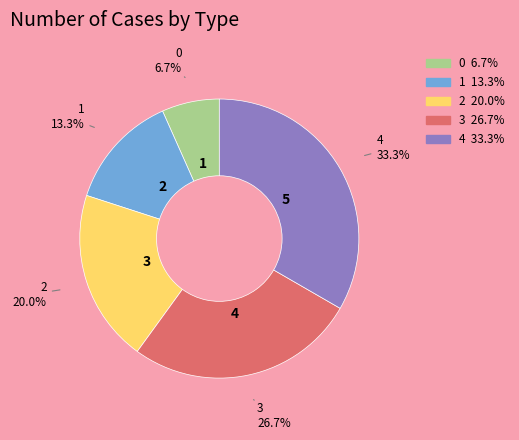

What portion of the pie excludes 0?

93.3%